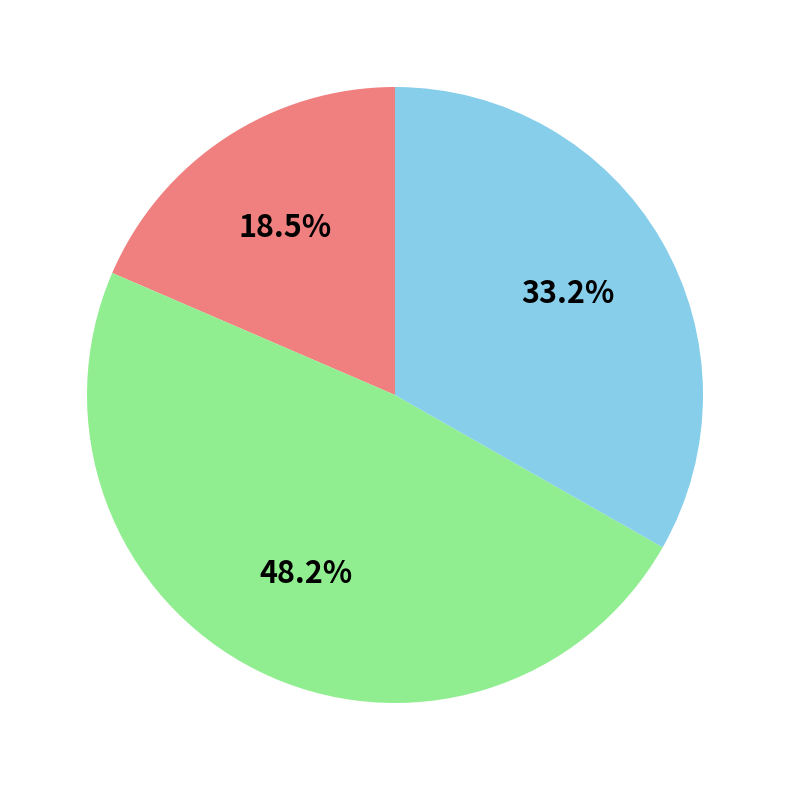

Is there a majority slice in this chart?

No